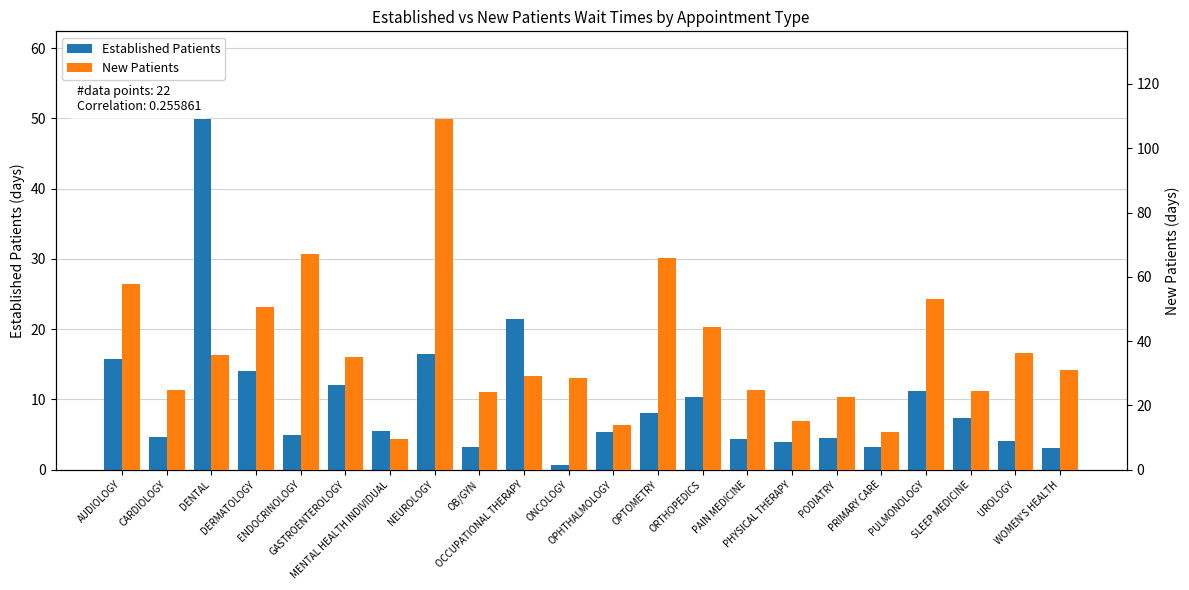

Which series has the largest range (max minus min)?

New Patients